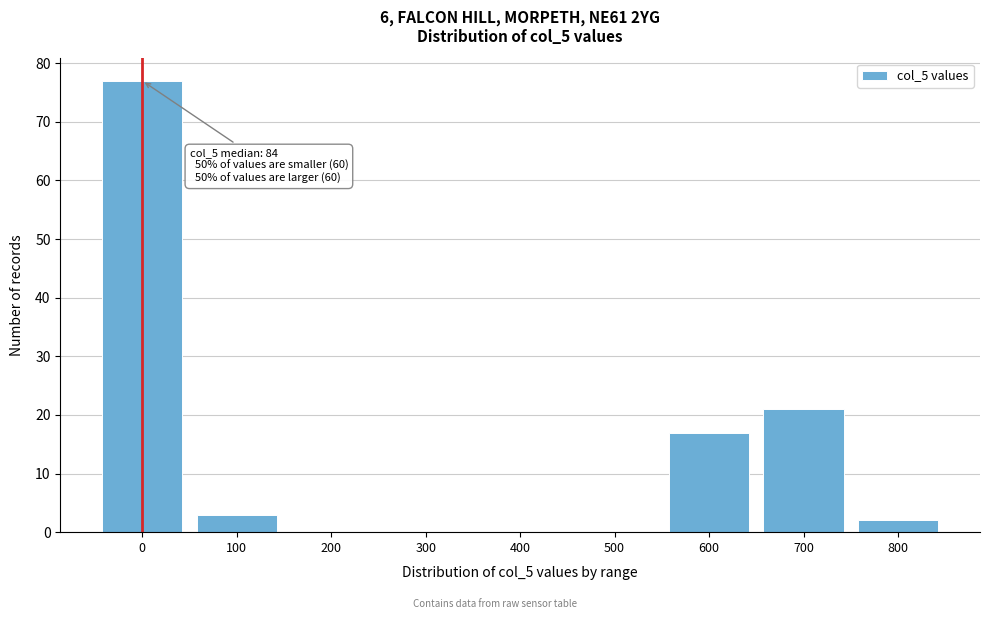

Reading left to right, list all the values displayed in this chart.

0=77	100=3	200=0	300=0	400=0	500=0	600=17	700=21	800=2